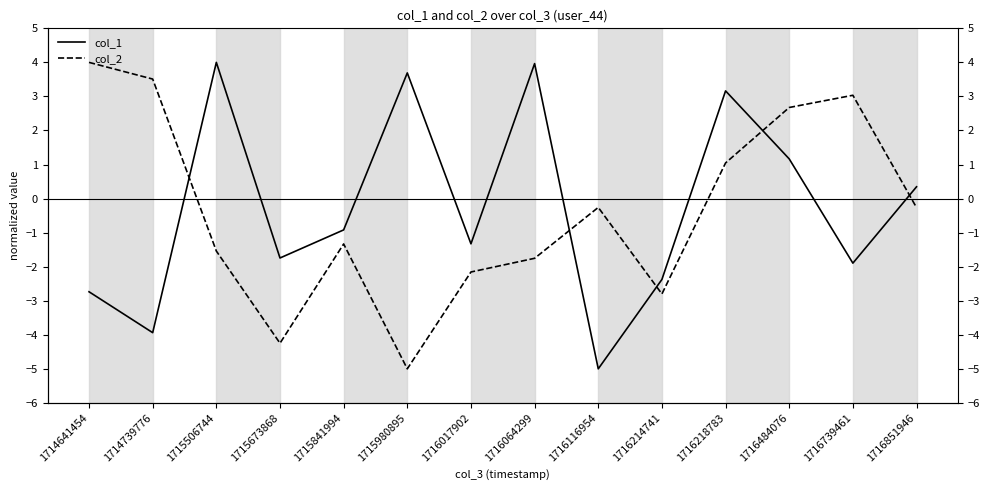

Reading left to right, what are all the values shown in this chart?

col_1: -2.7	-3.9	4.0	-1.7	-0.9	3.7	-1.3	4.0	-5.0	-2.4	3.2	1.2	-1.9	0.3
col_2: 4.0	3.5	-1.5	-4.2	-1.3	-5.0	-2.2	-1.8	-0.3	-2.8	1.0	2.7	3.0	-0.3